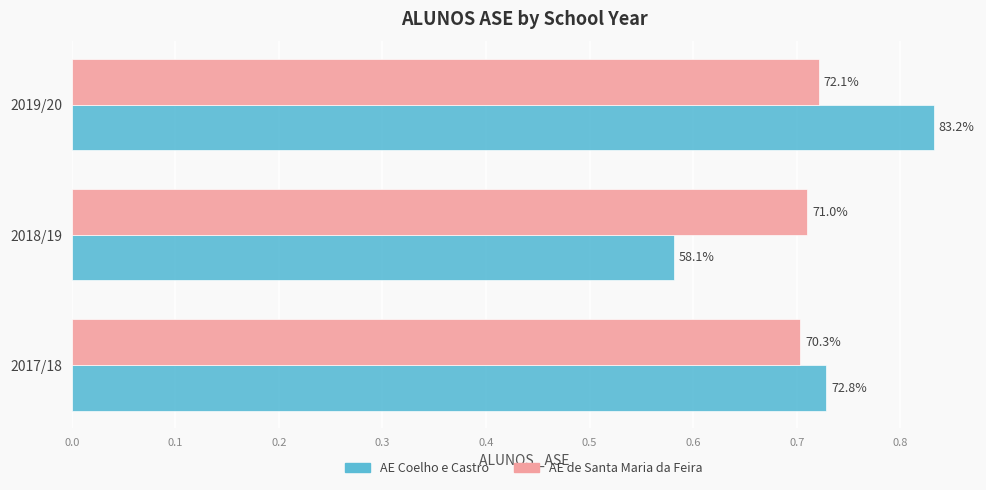

What is the minimum value for AE Coelho e Castro?

0.6